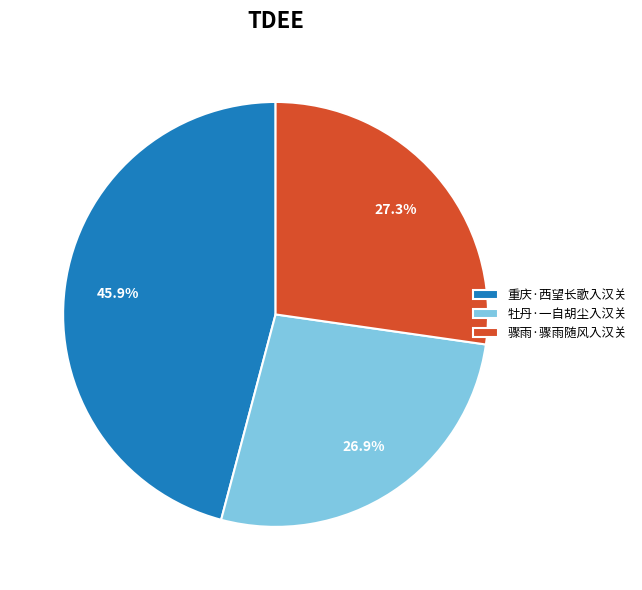

To the nearest percent, what is the combined percentage of 骤雨·骤雨随风入汉关 and 牡丹·一自胡尘入汉关?

54%